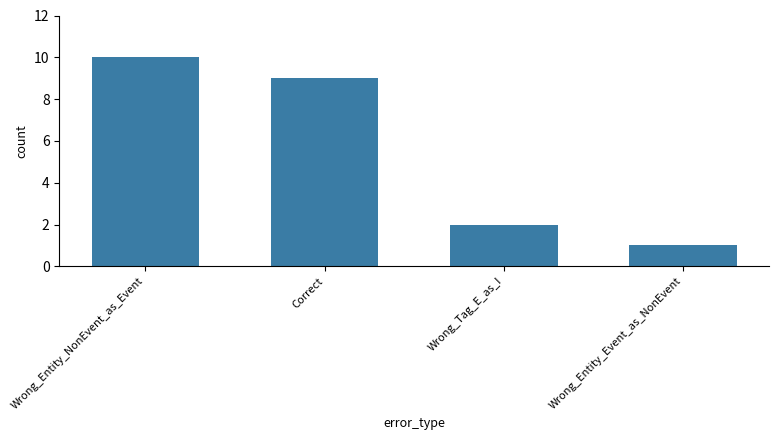

At which label does the data first exceed 9?

Wrong_Entity_NonEvent_as_Event